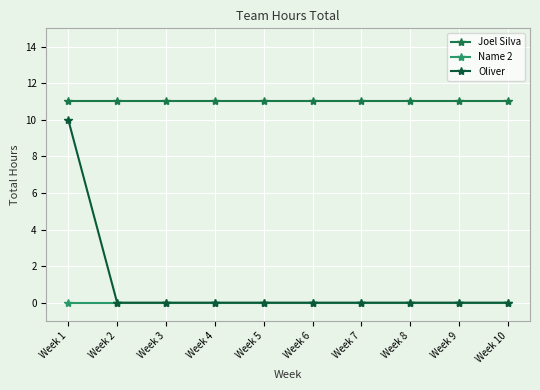

What is the sum of all Oliver values?

10